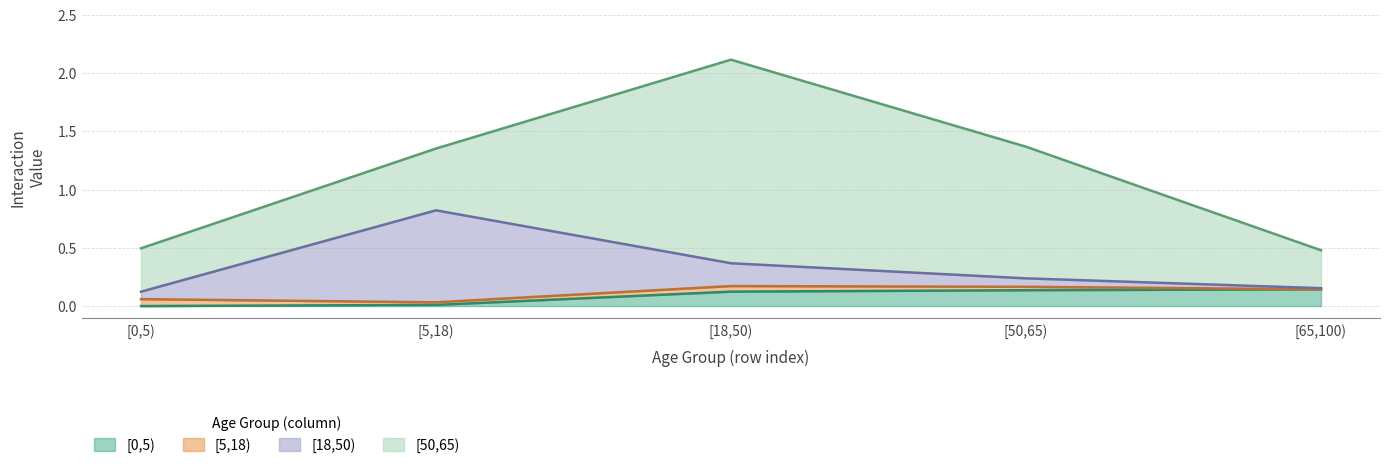

What is the highest value of the [18,50) series?

0.8